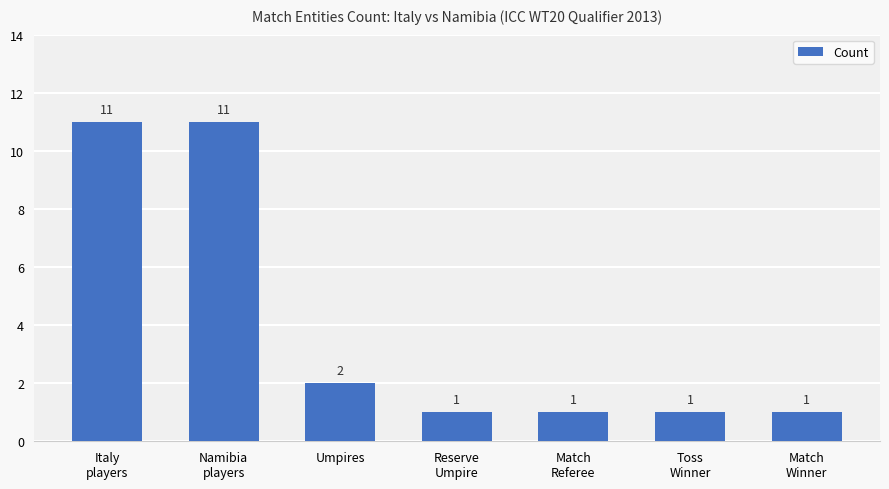

How many categories are shown in the chart?

7